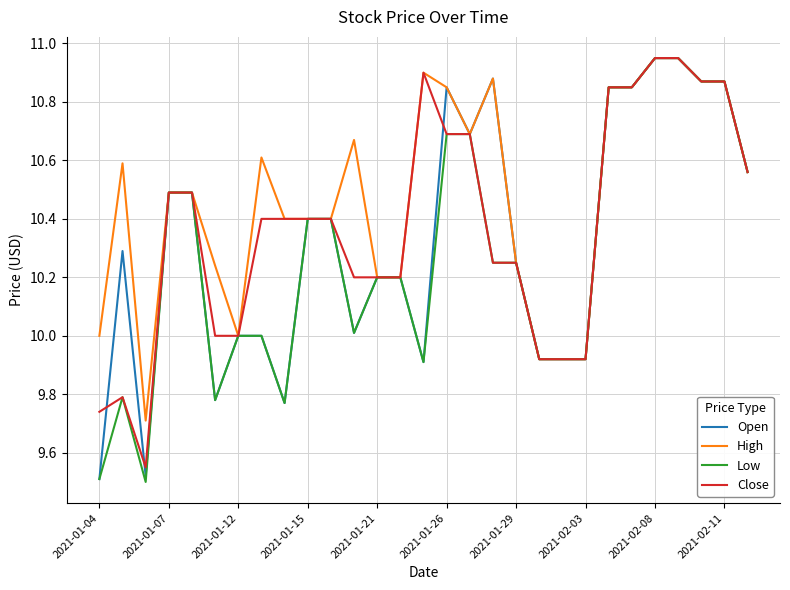

List the series in order of their overall mean, lowest first.

Low, Open, Close, High